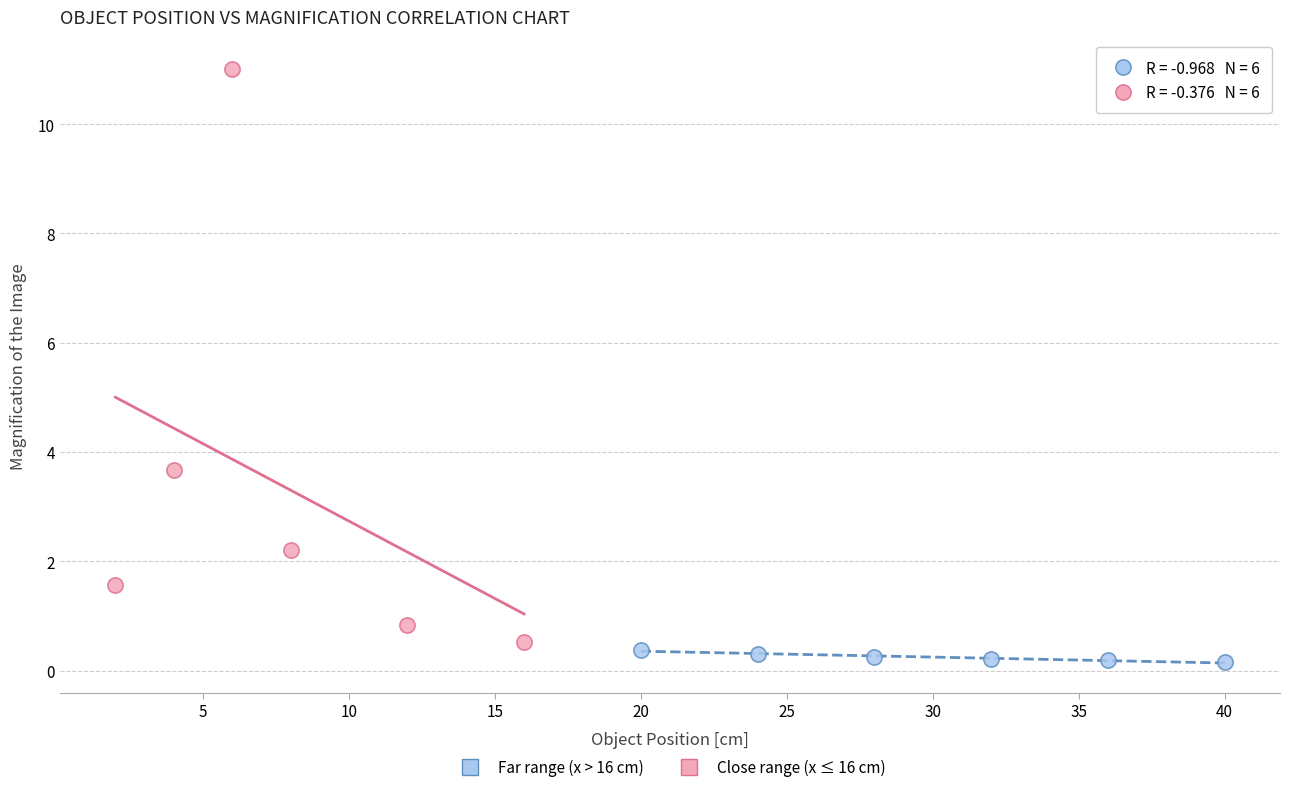

What are all the series names shown in the legend?

Far range (x > 16 cm), Close range (x ≤ 16 cm)